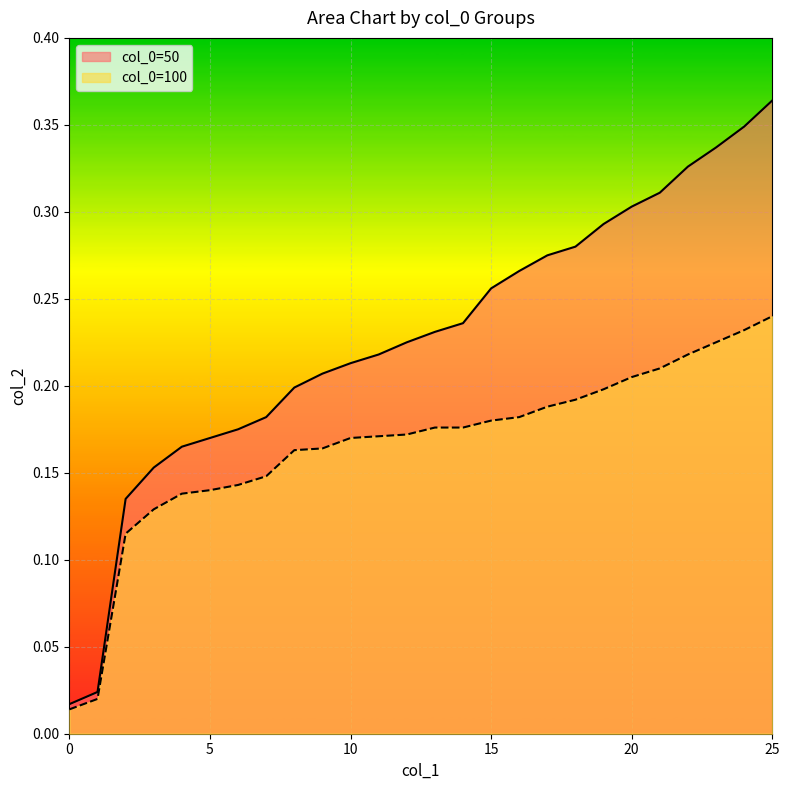

What is the value of the 100 point at the 15th from the left?

0.2